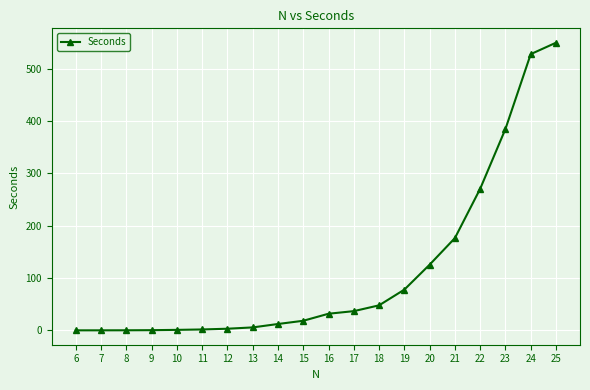

What is the ratio of the value at 25 to the value at 14?

45.3